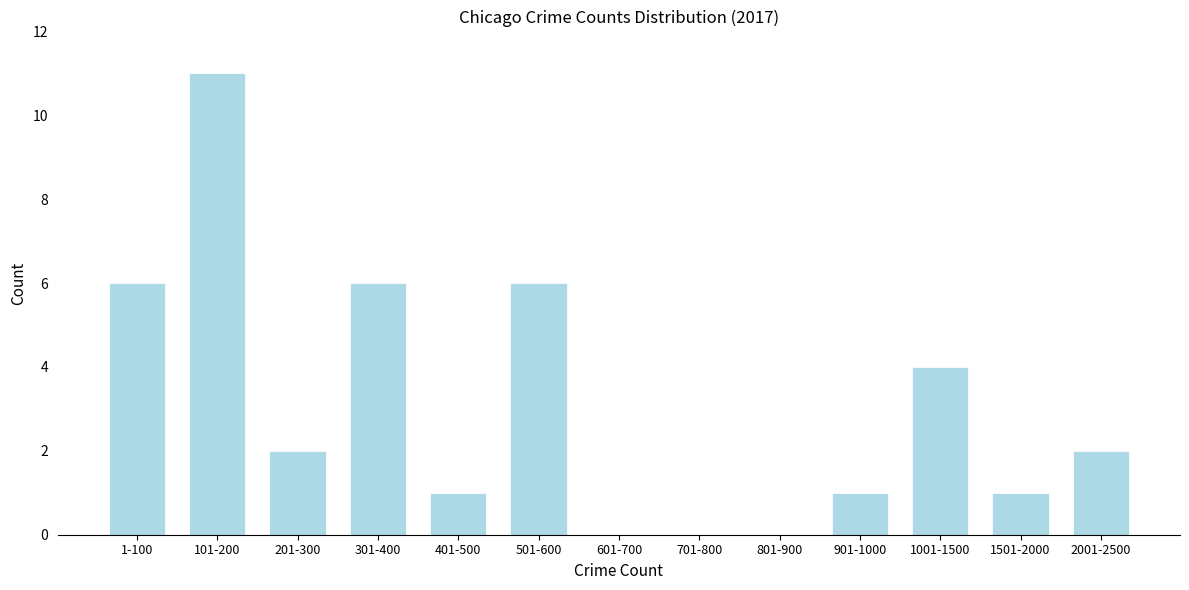

Reading right to left, list all the values displayed in this chart.

2001-2500=2	1501-2000=1	1001-1500=4	901-1000=1	801-900=0	701-800=0	601-700=0	501-600=6	401-500=1	301-400=6	201-300=2	101-200=11	1-100=6